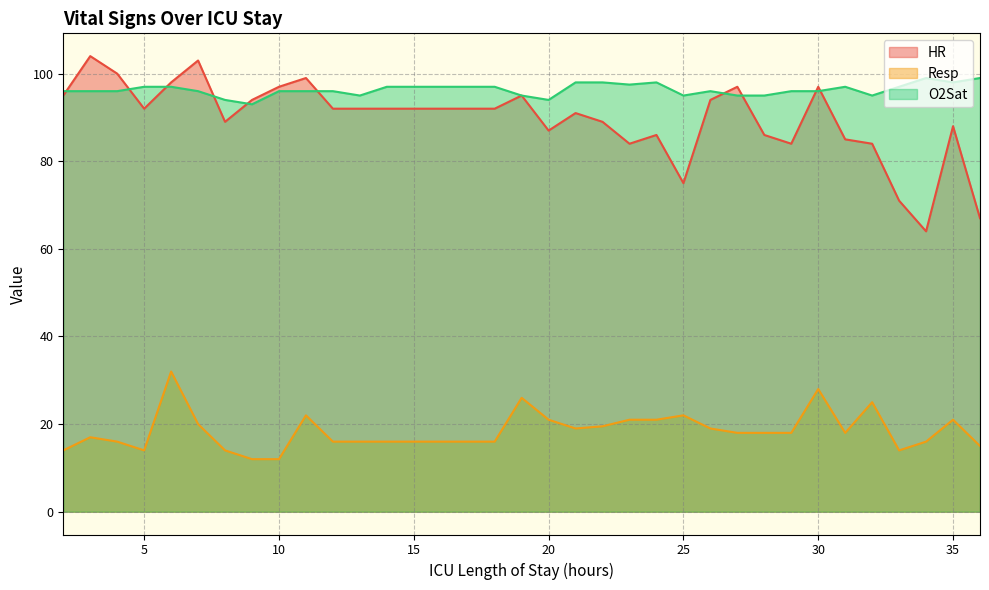

List the series in order of their peak value, highest first.

HR, O2Sat, Resp